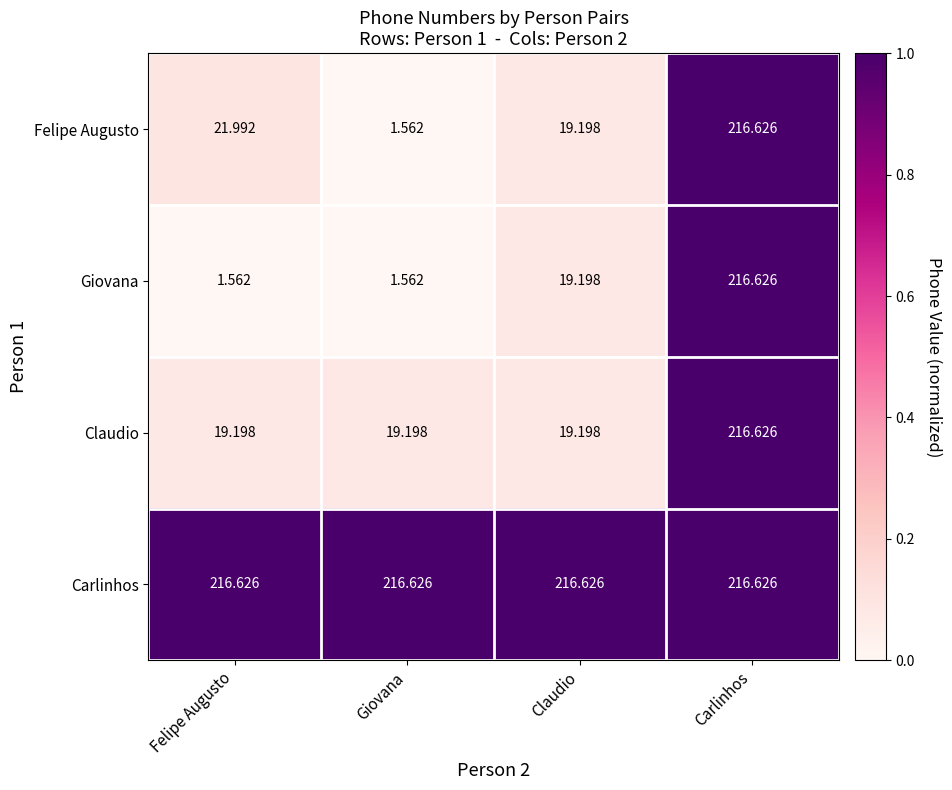

At which label does Giovana reach its peak?

Carlinhos